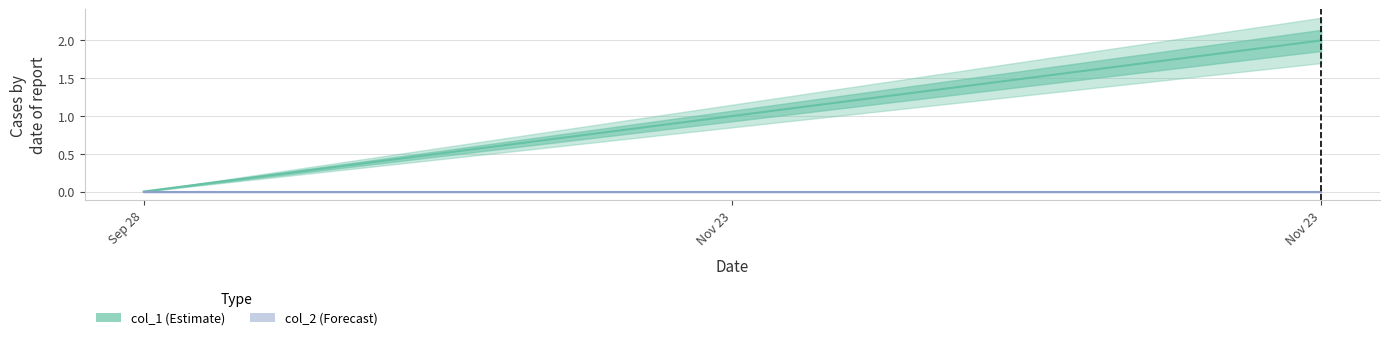

Reading left to right, extract all data points from this chart.

col_1: 0	1	2
col_2: 0	0	0